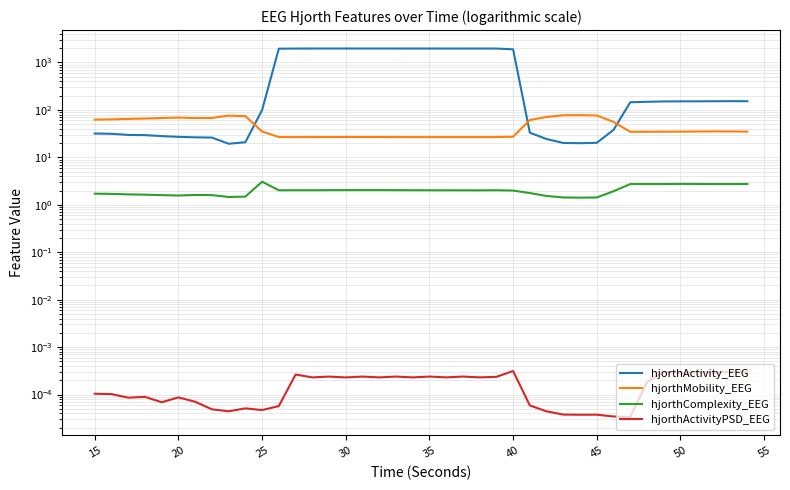

How many data points in hjorthActivity_EEG are above 151?

20